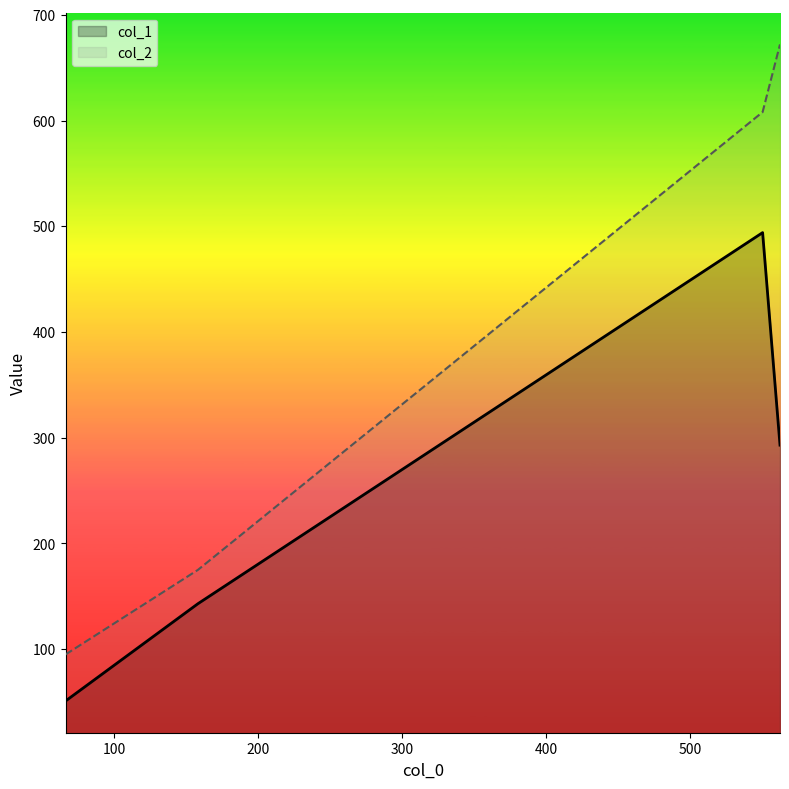

Which category has the lowest value in the col_1 series?

66.125